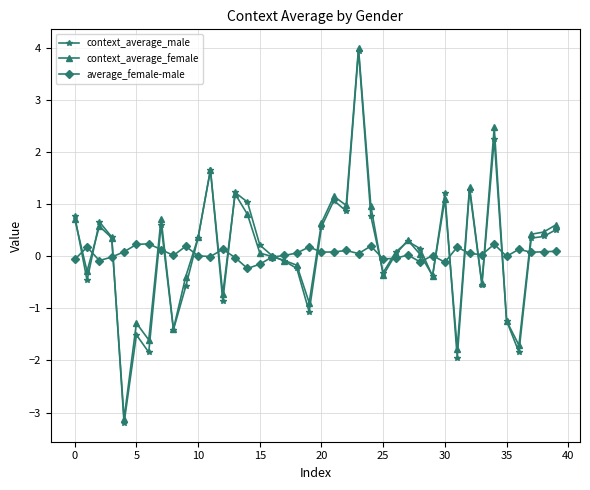

Which series has the widest spread of values?

context_average_male